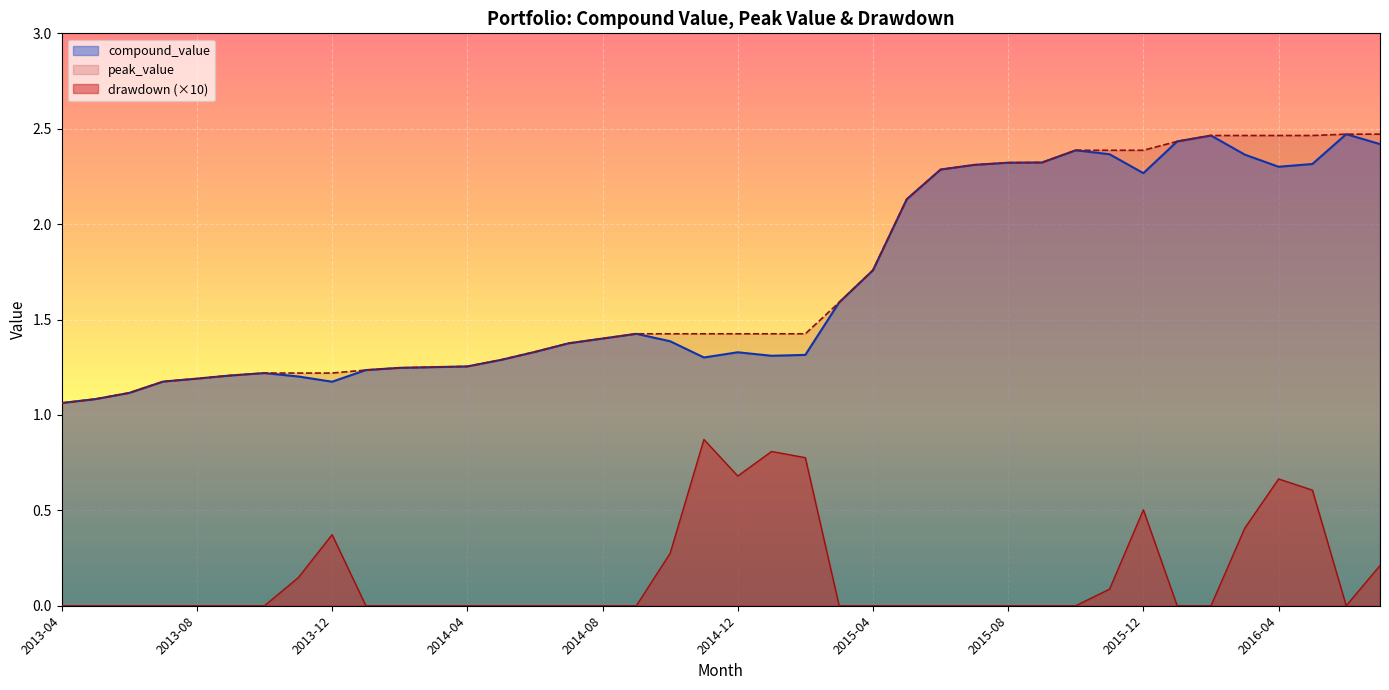

What are all the series names shown in the legend?

compound_value, peak_value, drawdown (×10)